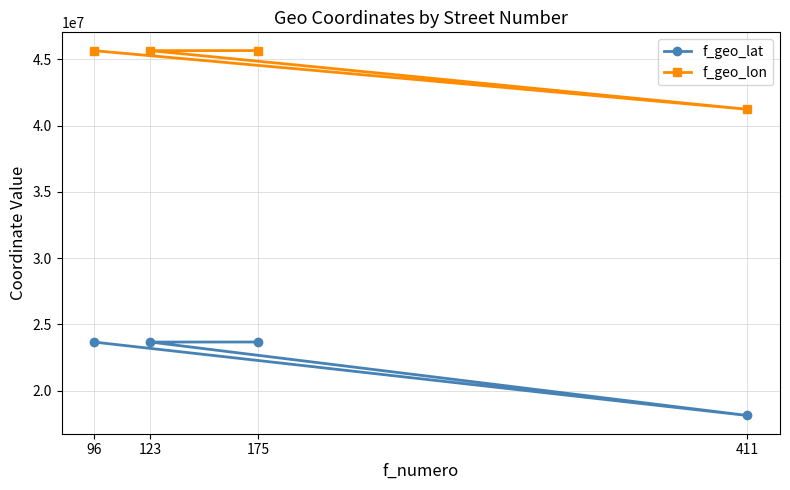

What position from the right is 123?

3